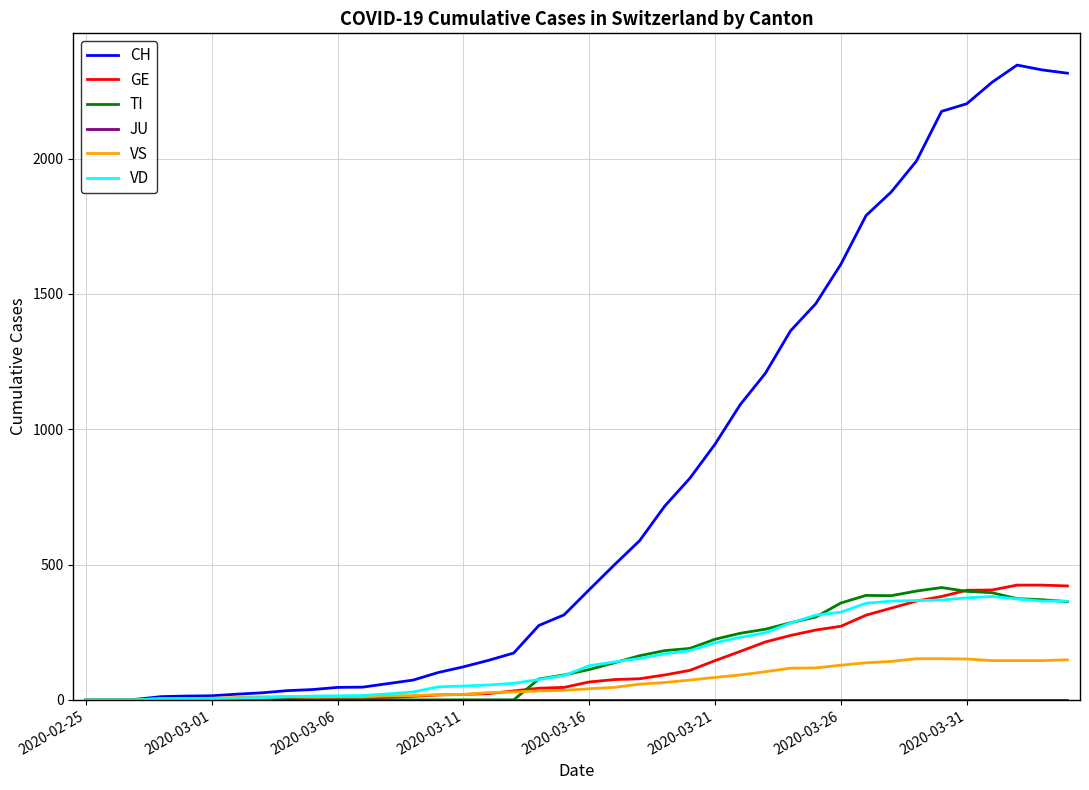

Which series has the widest spread of values?

CH